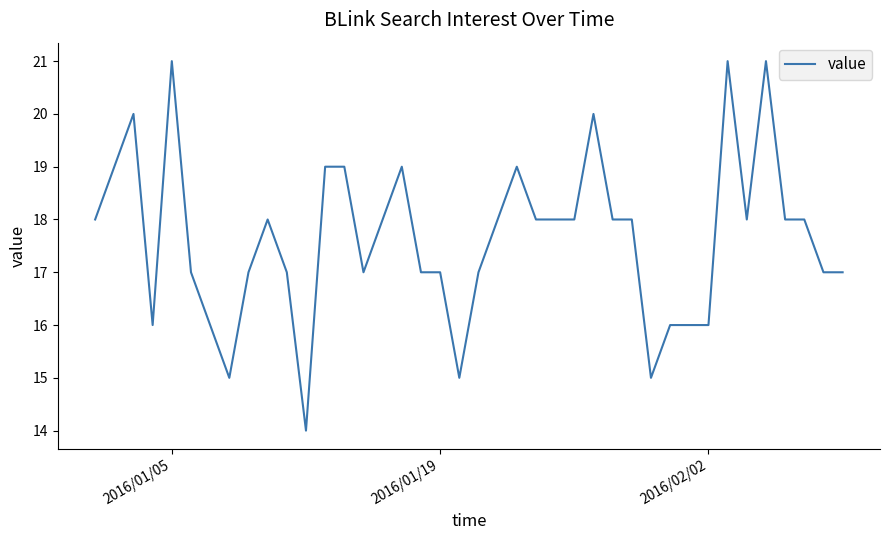

What is the smallest value displayed?

14